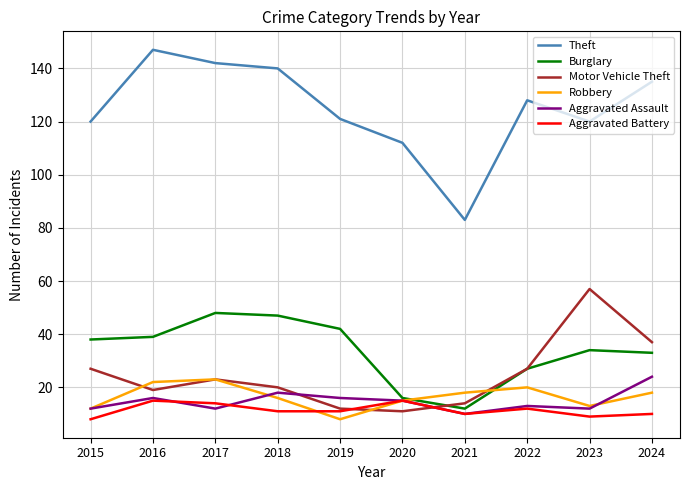

Reading left to right, transcribe all the data shown in this chart.

Theft: 2015=120	2016=147	2017=142	2018=140	2019=121	2020=112	2021=83	2022=128	2023=120	2024=135
Burglary: 2015=38	2016=39	2017=48	2018=47	2019=42	2020=16	2021=12	2022=27	2023=34	2024=33
Motor Vehicle Theft: 2015=27	2016=19	2017=23	2018=20	2019=12	2020=11	2021=14	2022=27	2023=57	2024=37
Robbery: 2015=12	2016=22	2017=23	2018=16	2019=8	2020=15	2021=18	2022=20	2023=13	2024=18
Aggravated Assault: 2015=12	2016=16	2017=12	2018=18	2019=16	2020=15	2021=10	2022=13	2023=12	2024=24
Aggravated Battery: 2015=8	2016=15	2017=14	2018=11	2019=11	2020=15	2021=10	2022=12	2023=9	2024=10